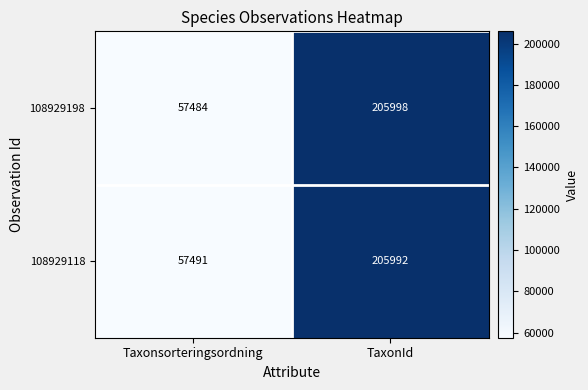

What is the difference between the highest and lowest values at TaxonId?

6